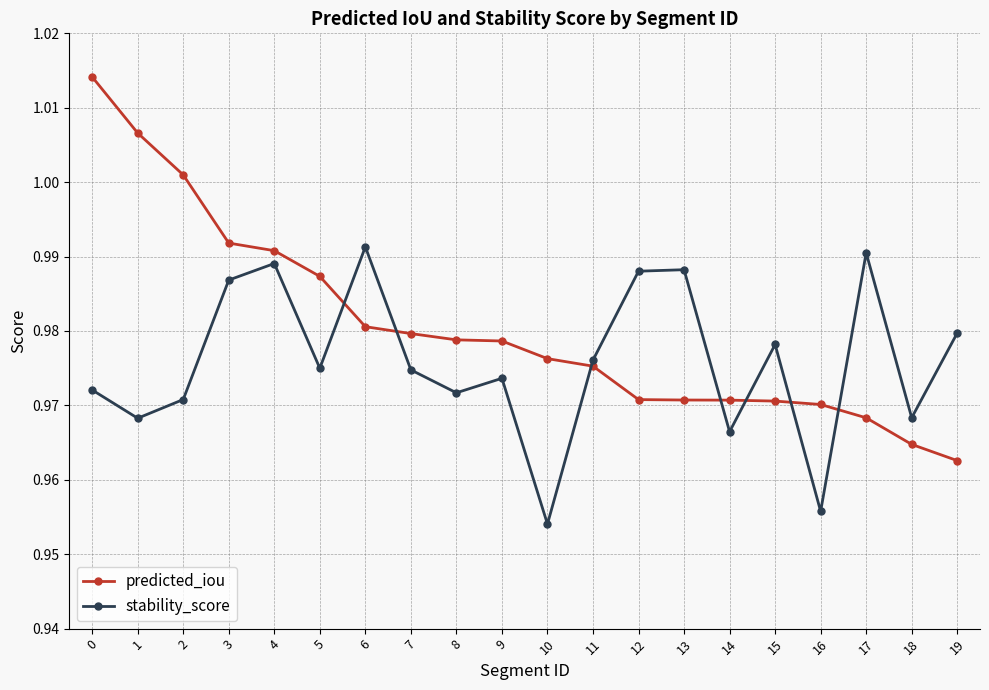

True or false: stability_score has more than 2 points higher than both neighbors.

True